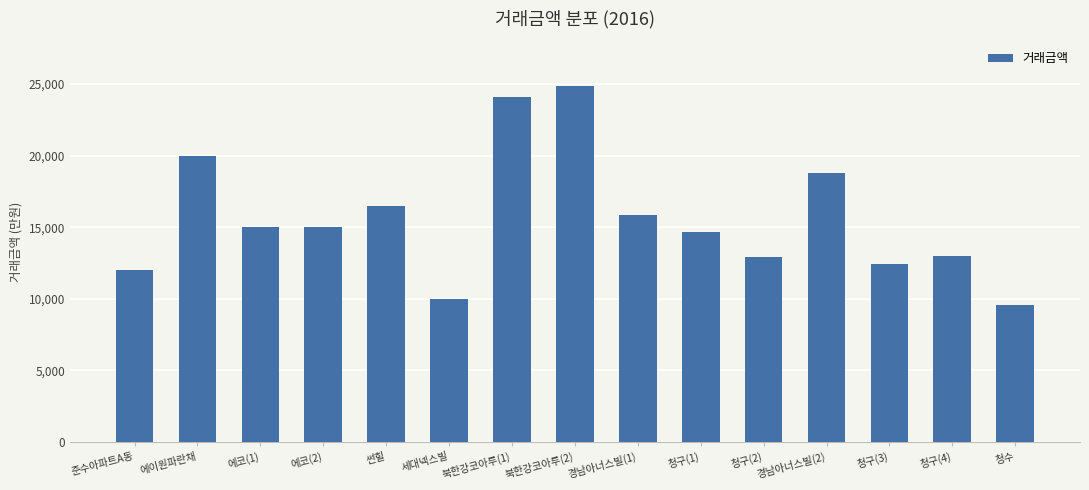

At which label does the data first exceed 15000?

에이원파란채